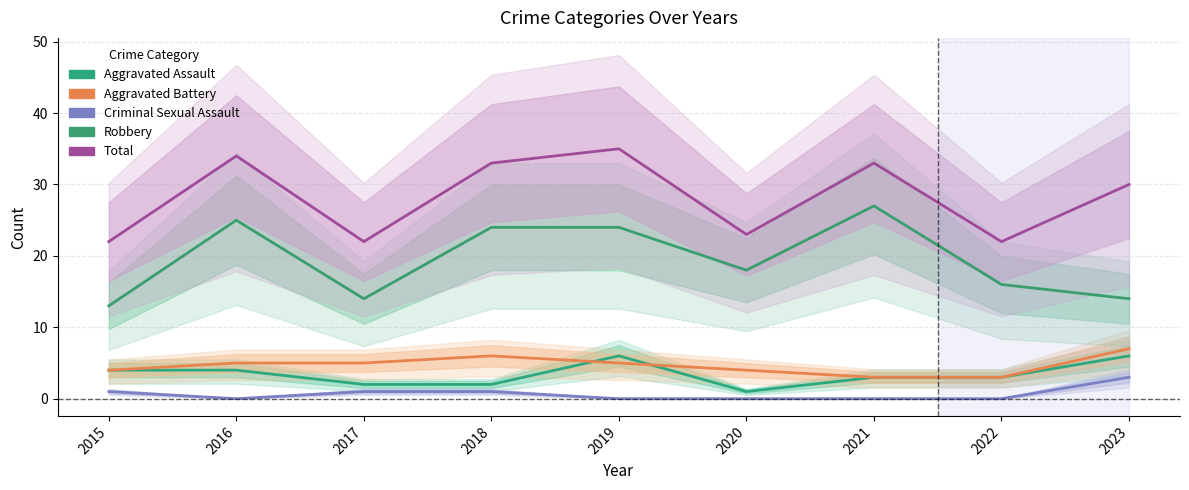

Between 2017 and 2018, which series saw the biggest shift?

Total